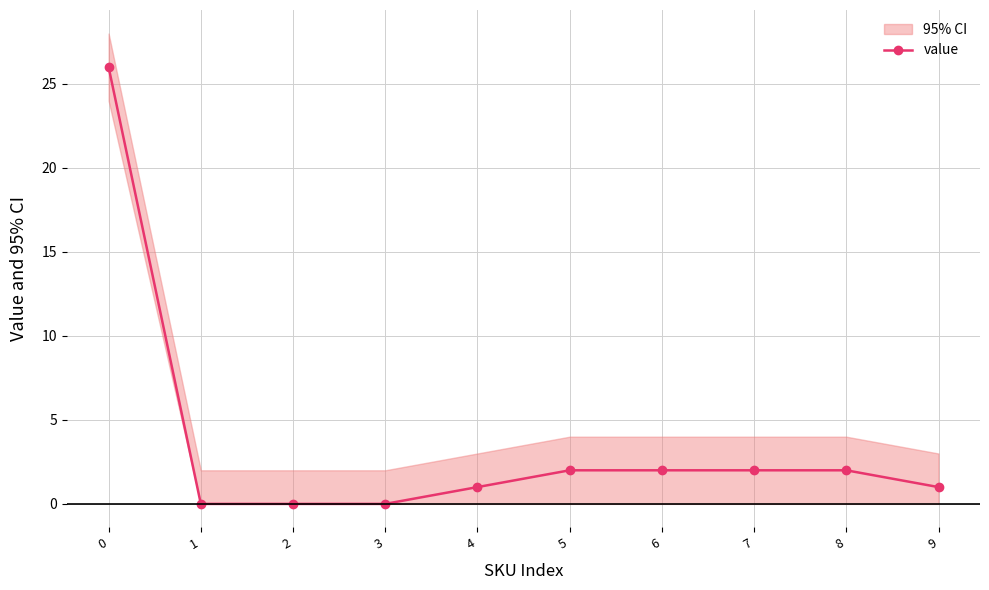

True or false: there are more than 0 points higher than both neighbors.

False